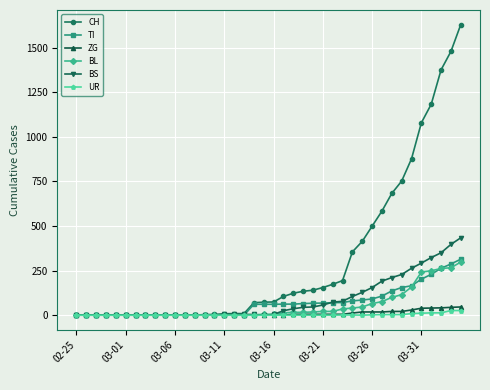

What is the greatest value displayed?

1630